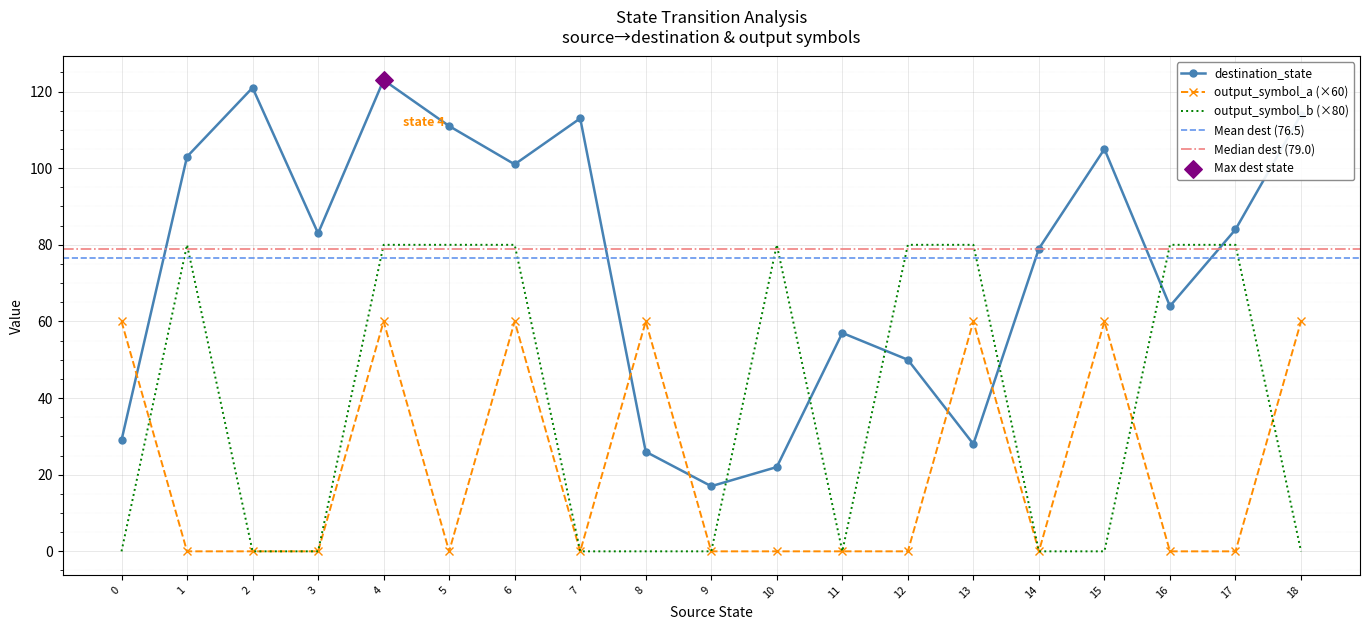

Which series contains the highest Y value?

destination_state